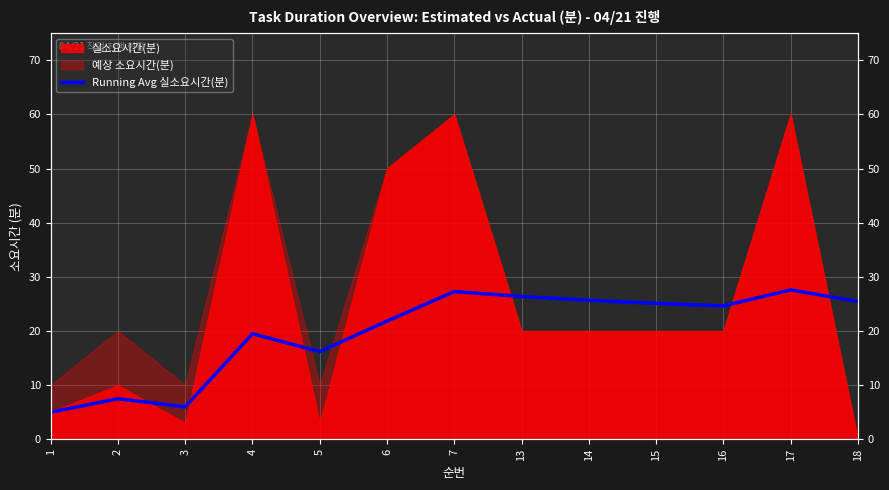

Reading right to left, extract all data points from this chart.

18=25.5	17=27.6	16=24.6	15=25.1	14=25.7	13=26.4	7=27.3	6=21.8	5=16.2	4=19.5	3=6.0	2=7.5	1=5.0